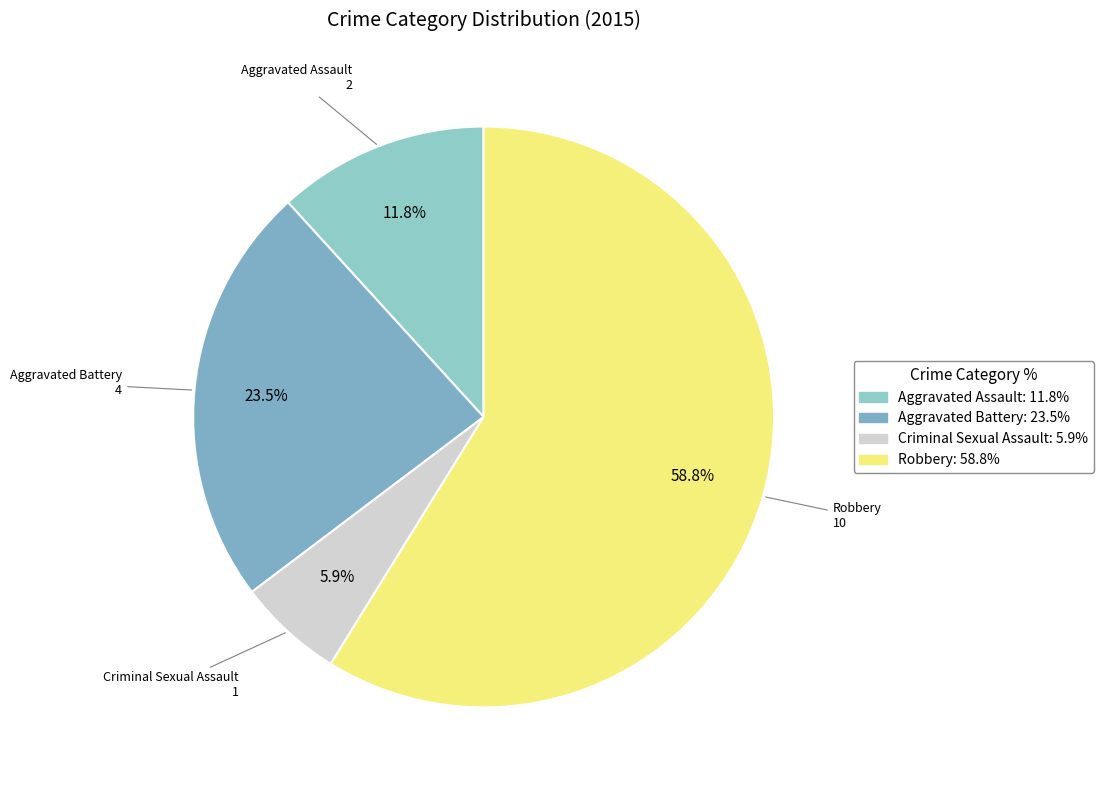

Combined, do Aggravated Battery and Robbery account for over 50%?

Yes